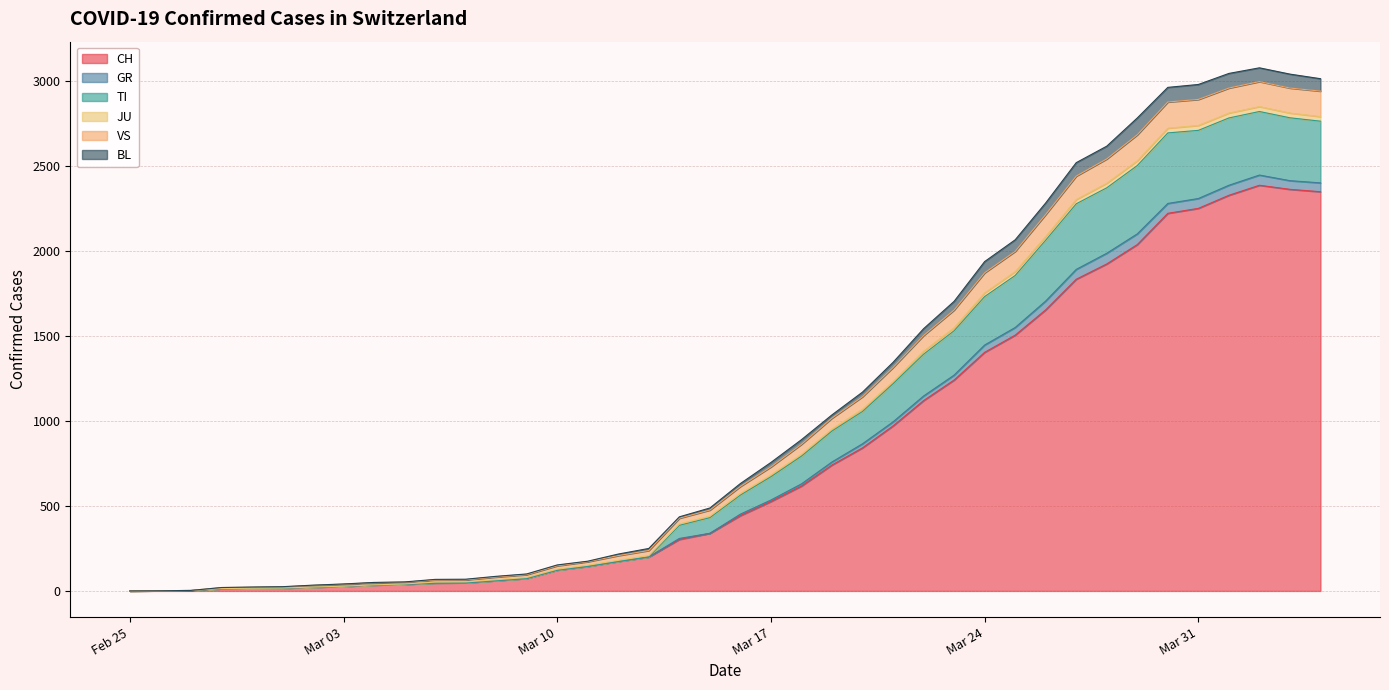

Between 2020-03-04 and 2020-04-02, which is larger?

2020-04-02